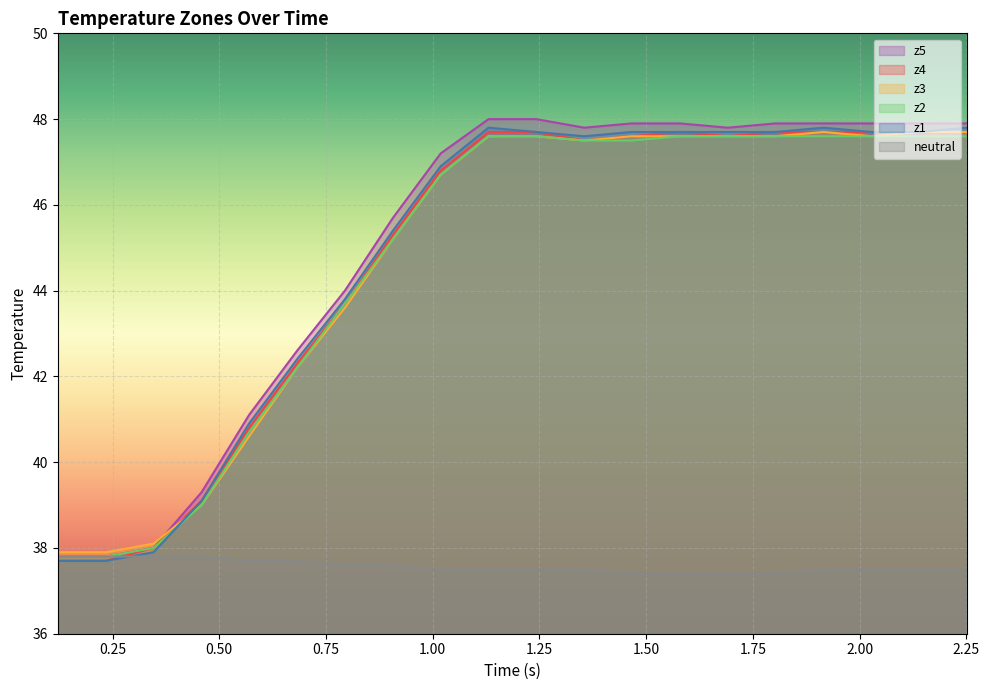

What is the maximum value for neutral?

37.8